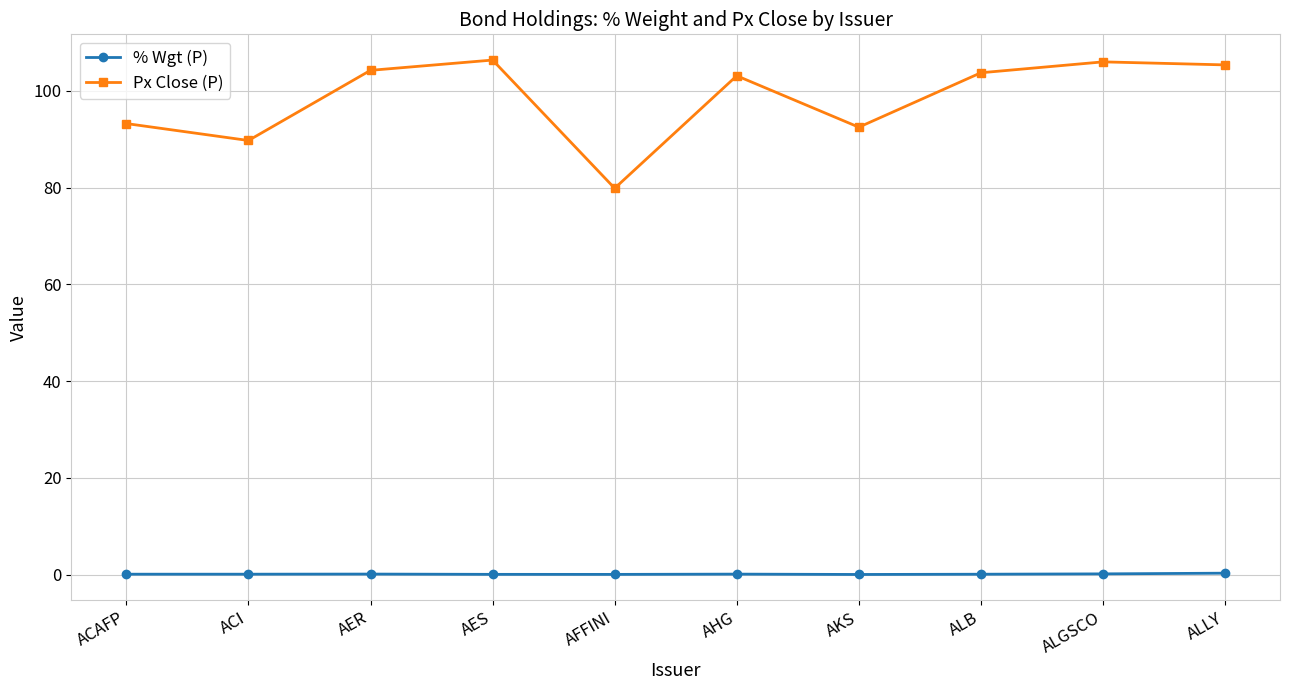

What is the maximum value shown in the chart?

106.4